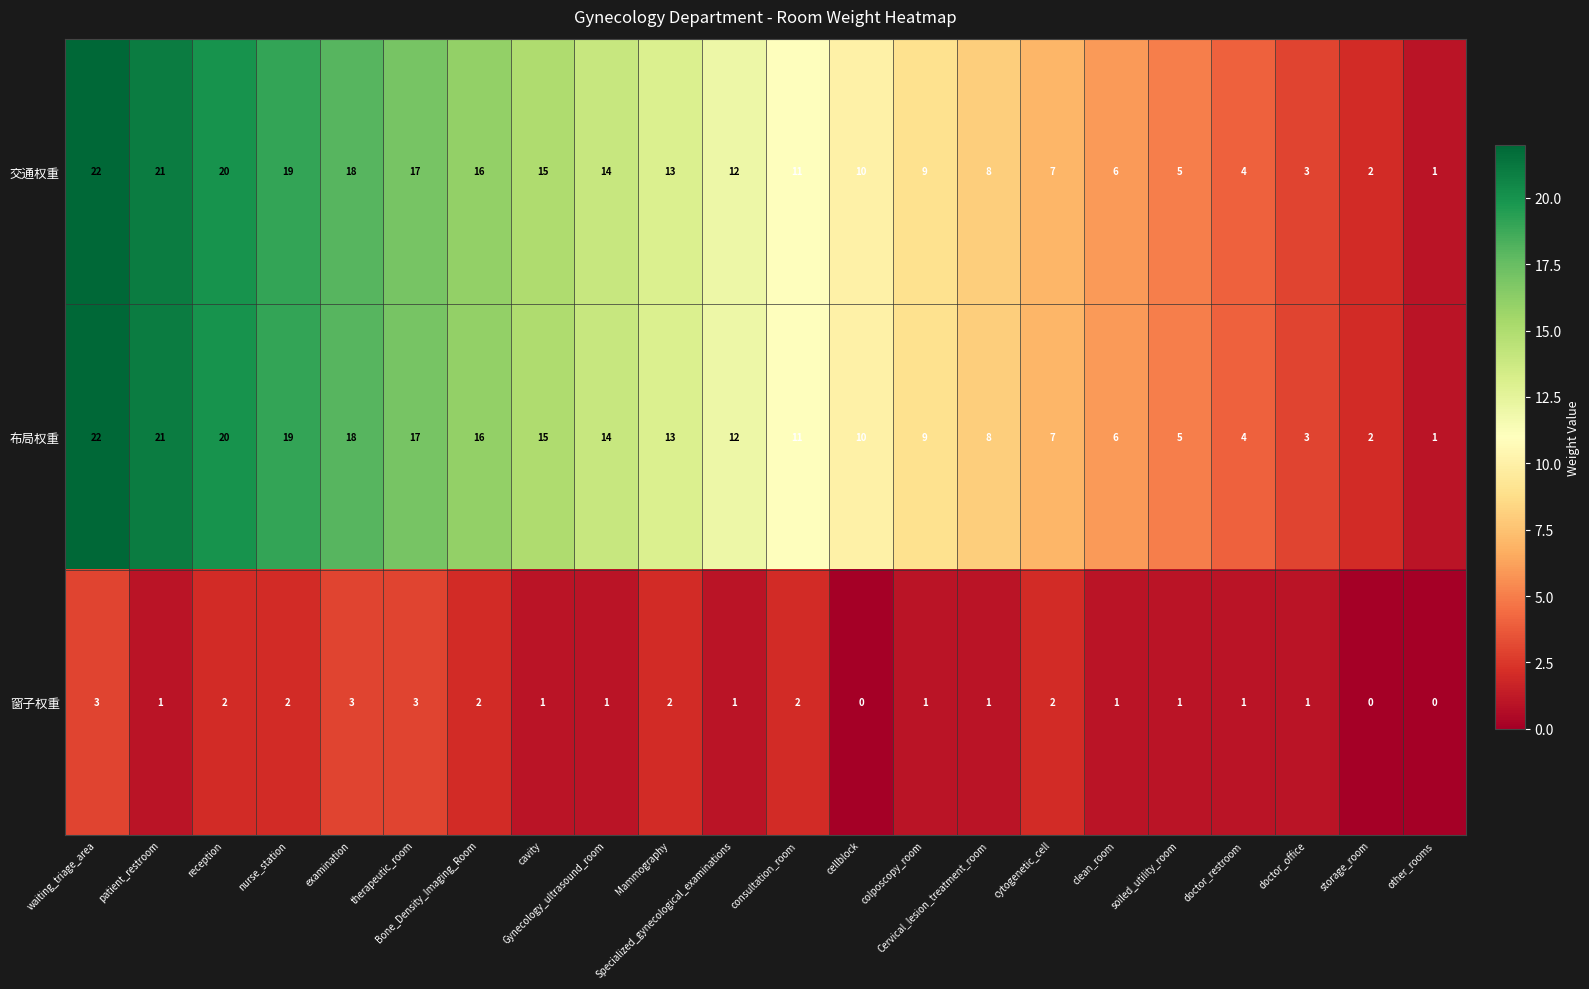

Rank the categories by 布局权重 value from highest to lowest.

waiting_triage_area, patient_restroom, reception, nurse_station, examination, therapeutic_room, Bone_Density_Imaging_Room, cavity, Gynecology_ultrasound_room, Mammography, Specialized_gynecological_examinations, consultation_room, cellblock, colposcopy_room, Cervical_lesion_treatment_room, cytogenetic_cell, clean_room, soiled_utility_room, doctor_restroom, doctor_office, storage_room, other_rooms